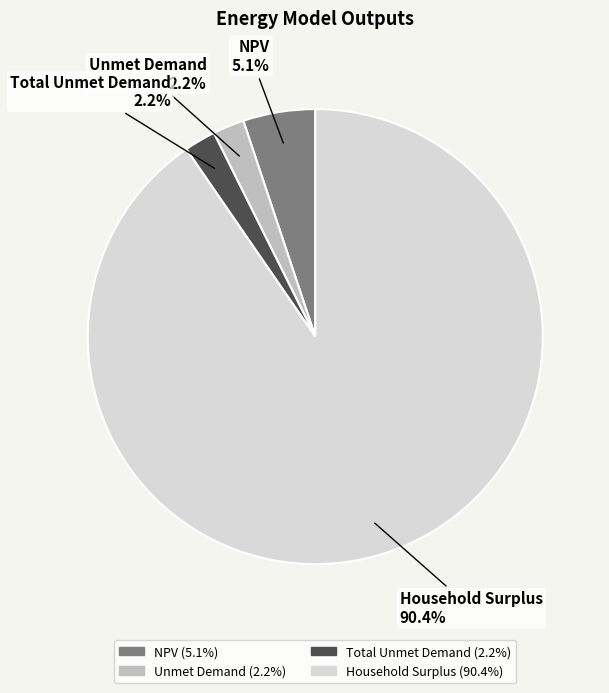

Does NPV account for over 50% of the chart?

No